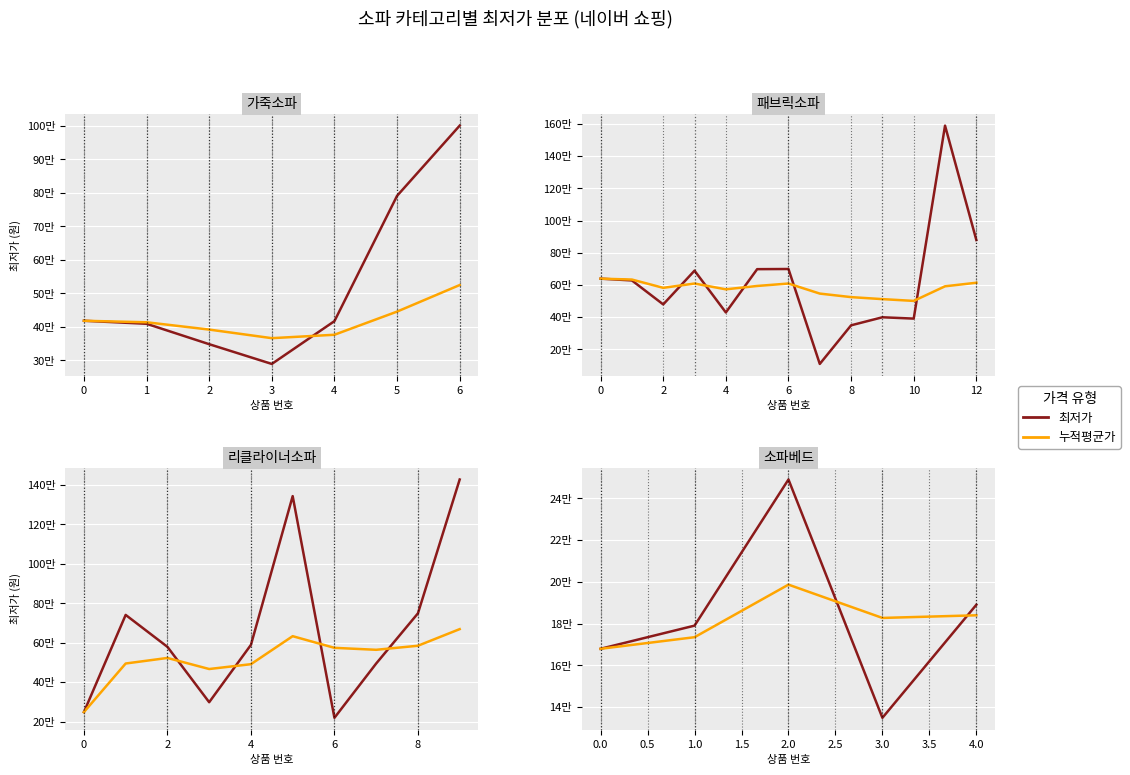

Is this an area chart (filled region under the line)?

No